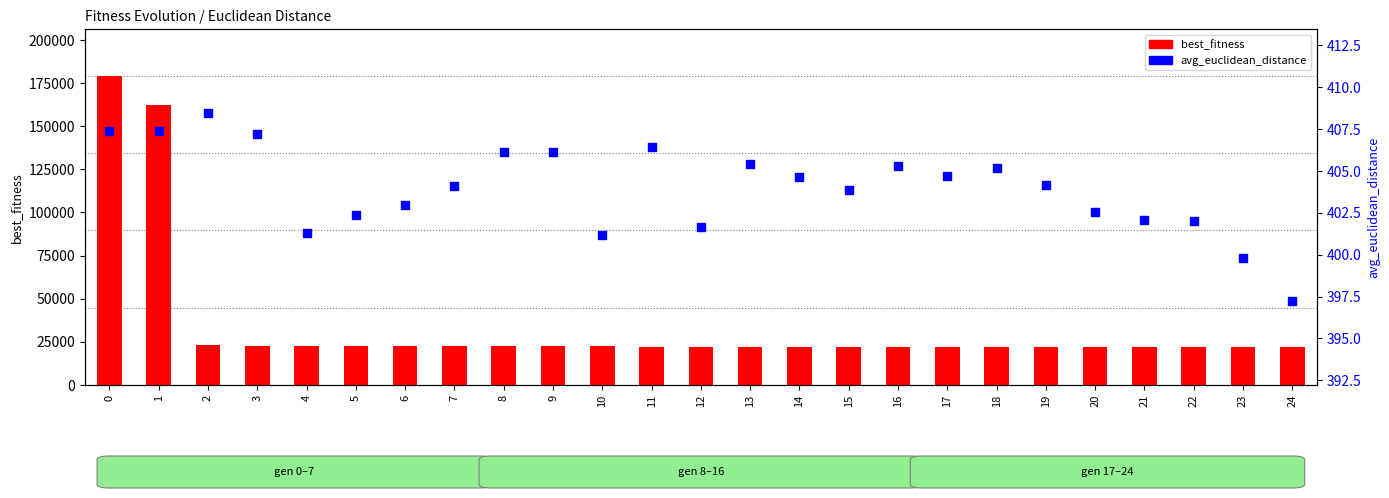

Which series has the largest total across all categories?

best_fitness